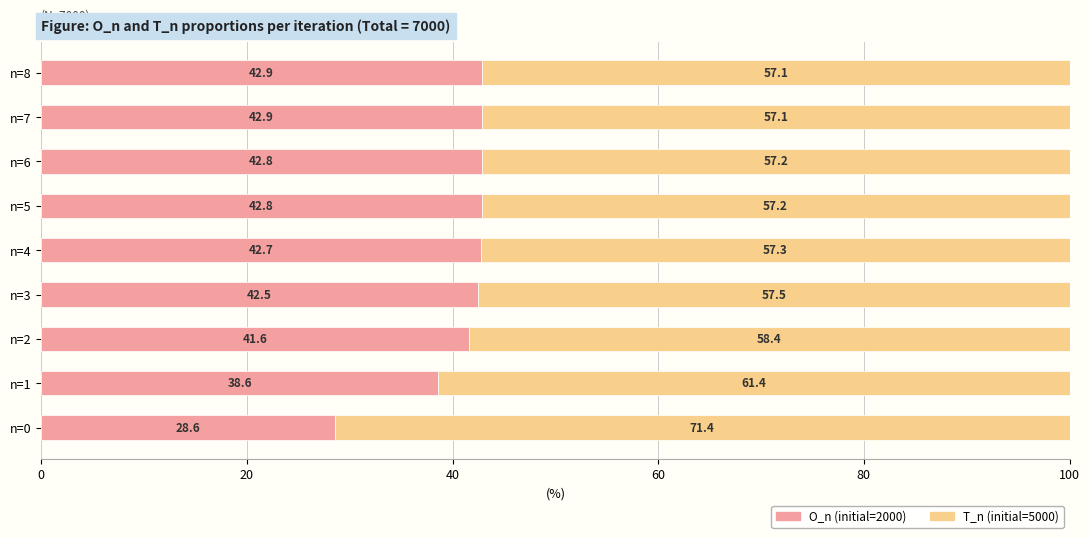

What is the total value across all series at n=5?

100.0